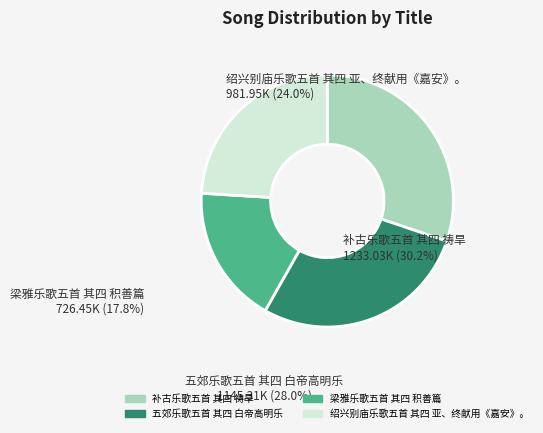

Approximately how many times larger is the value at 绍兴别庙乐歌五首 其四 亚、终献用《嘉安》。 compared to 梁雅乐歌五首 其四 积善篇?

1.4